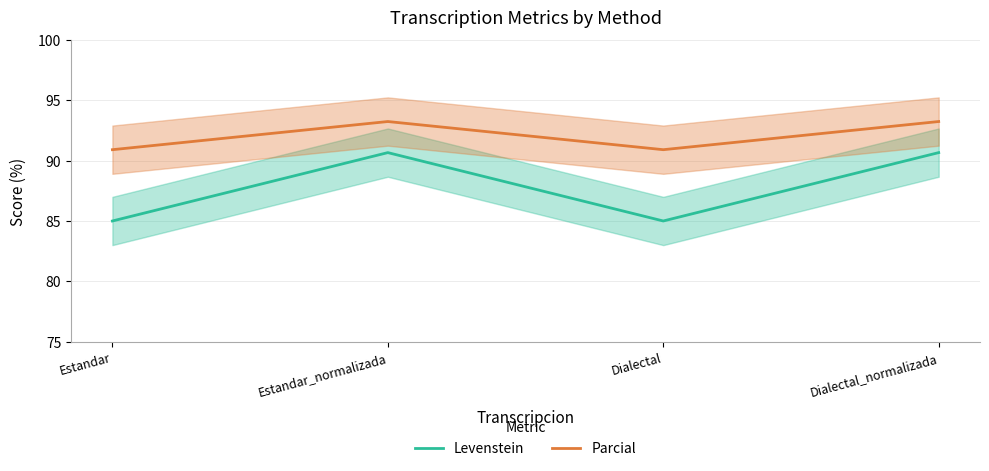

List the series in order of their peak value, highest first.

Parcial, Levenstein